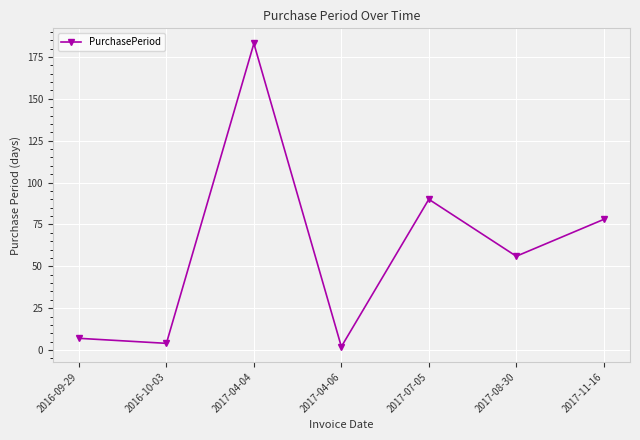

Which has a higher value, 2017-08-30 or 2016-10-03?

2017-08-30